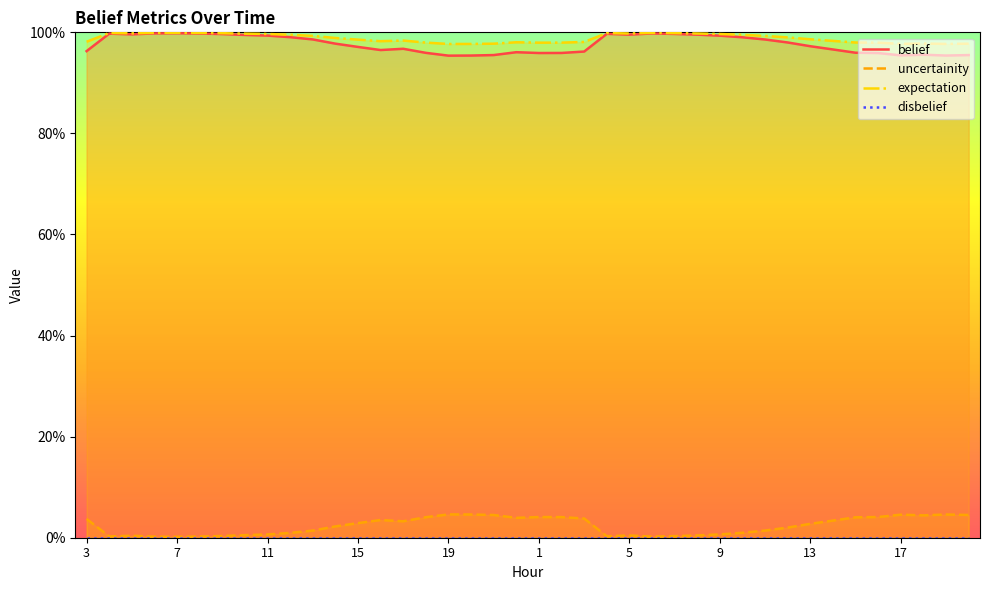

In expectation, how many points are higher than both neighbors (excluding endpoints)?

7